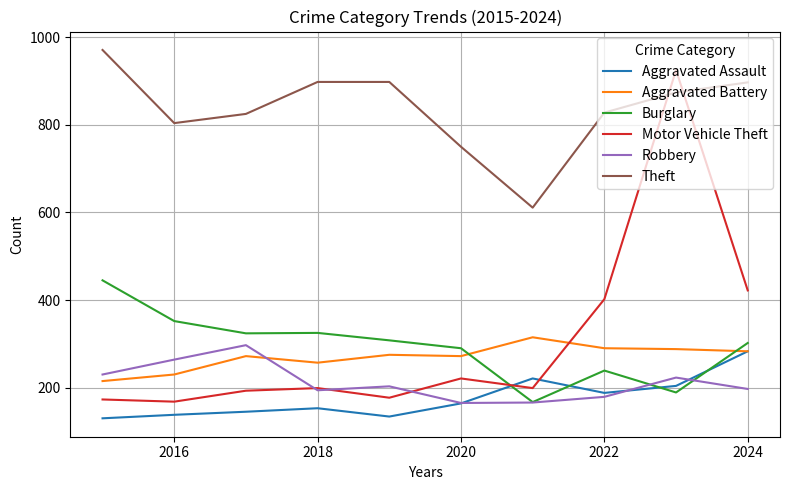

True or false: Aggravated Assault and Theft cross at least once.

False